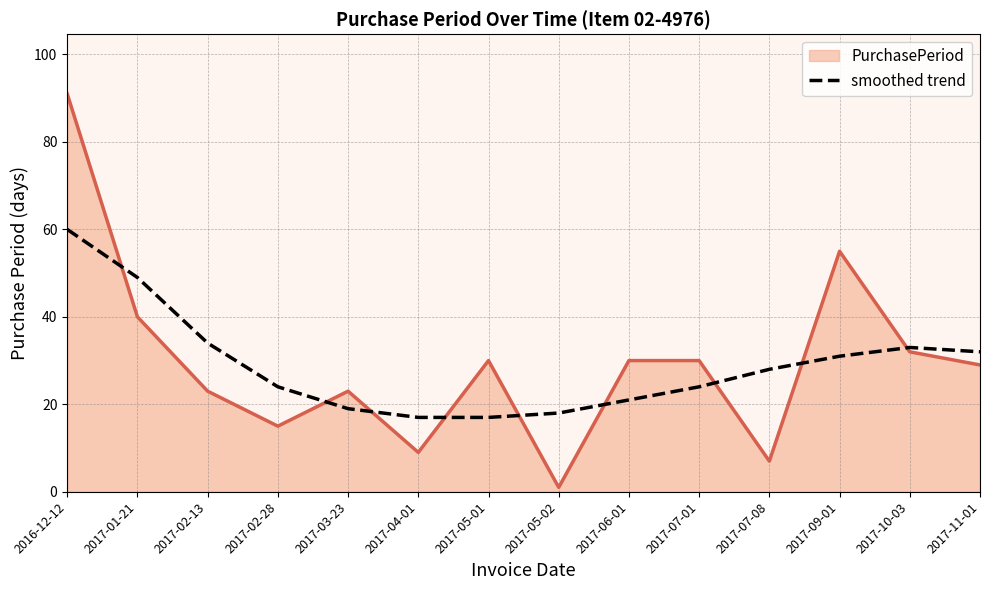

What is the total value across all series at 2017-11-01?

61